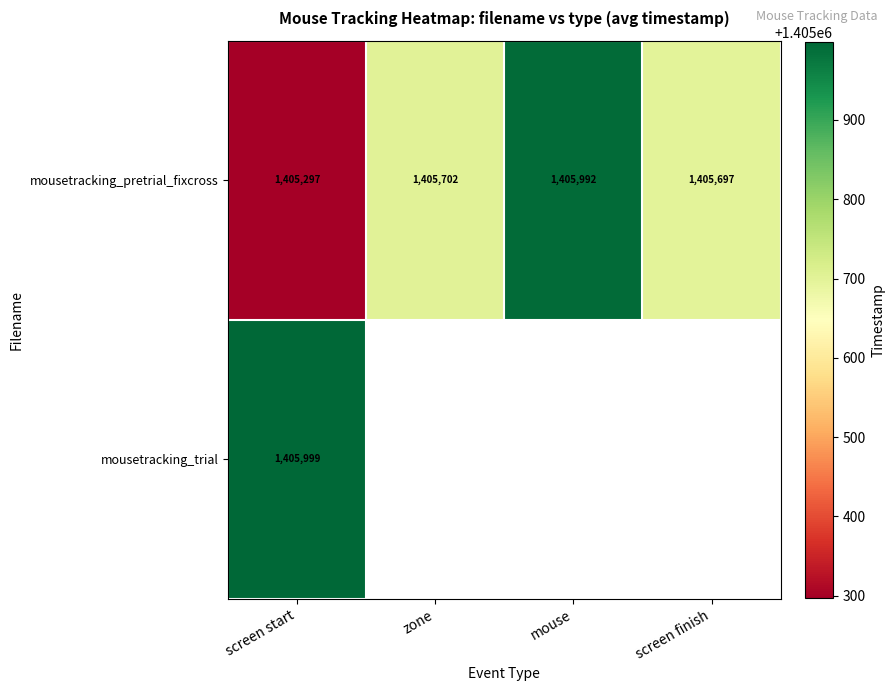

Is the value of mousetracking_trial at screen start greater than the value of mousetracking_pretrial_fixcross at zone?

Yes